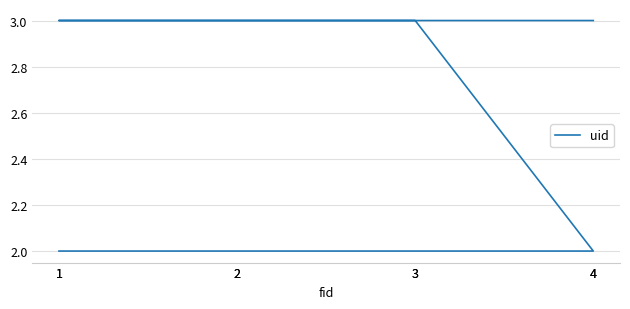

What is the average value?

2